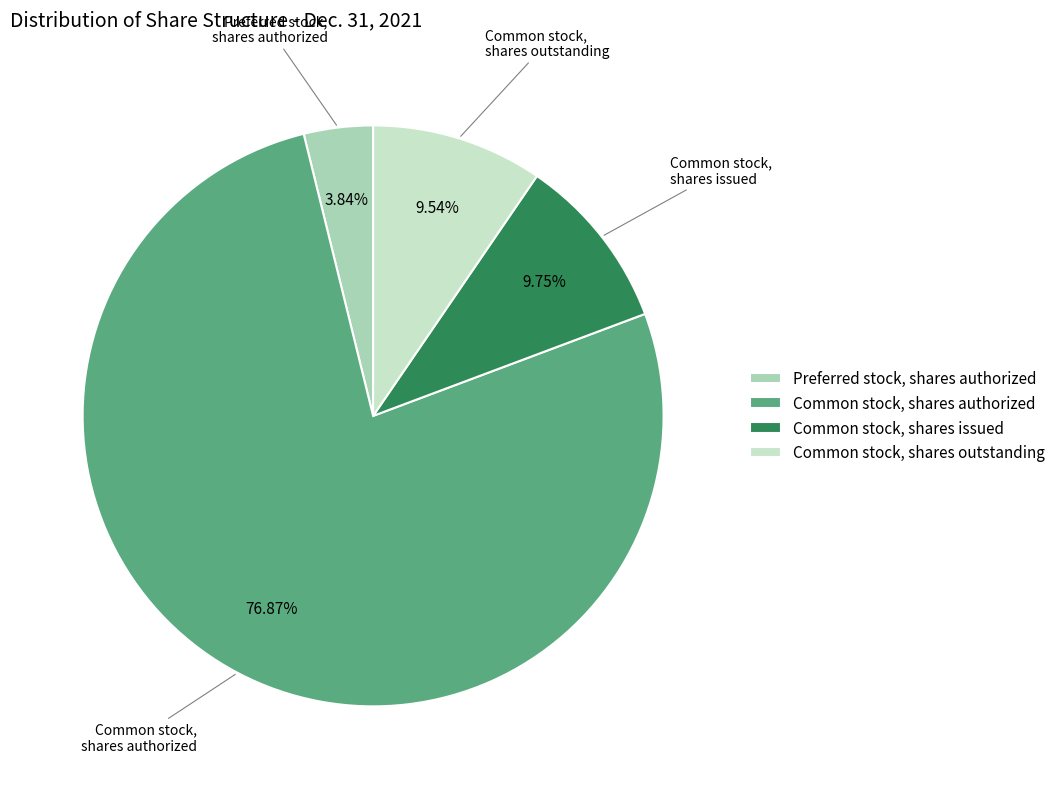

What is the largest slice in the pie chart?

Common stock, shares authorized